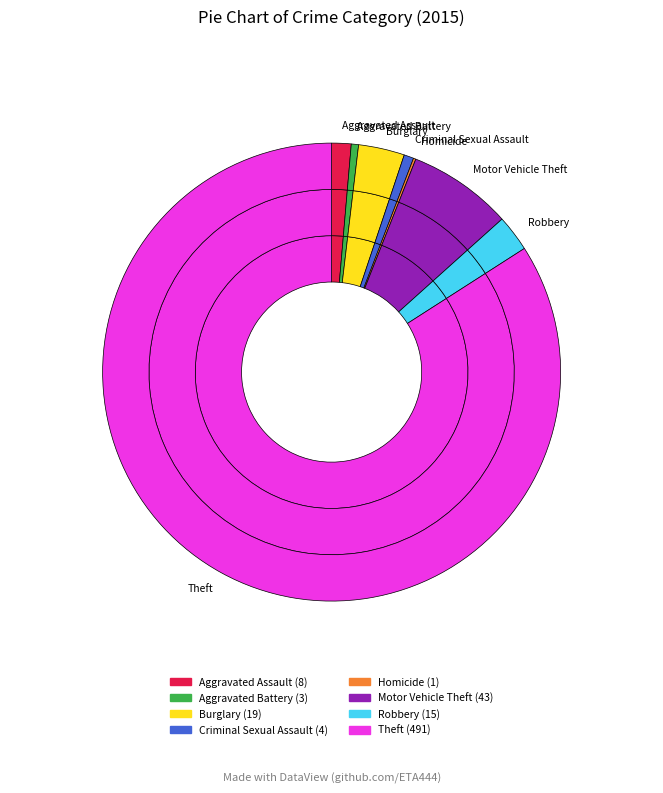

To the nearest percent, what percentage of the pie is Robbery?

3%